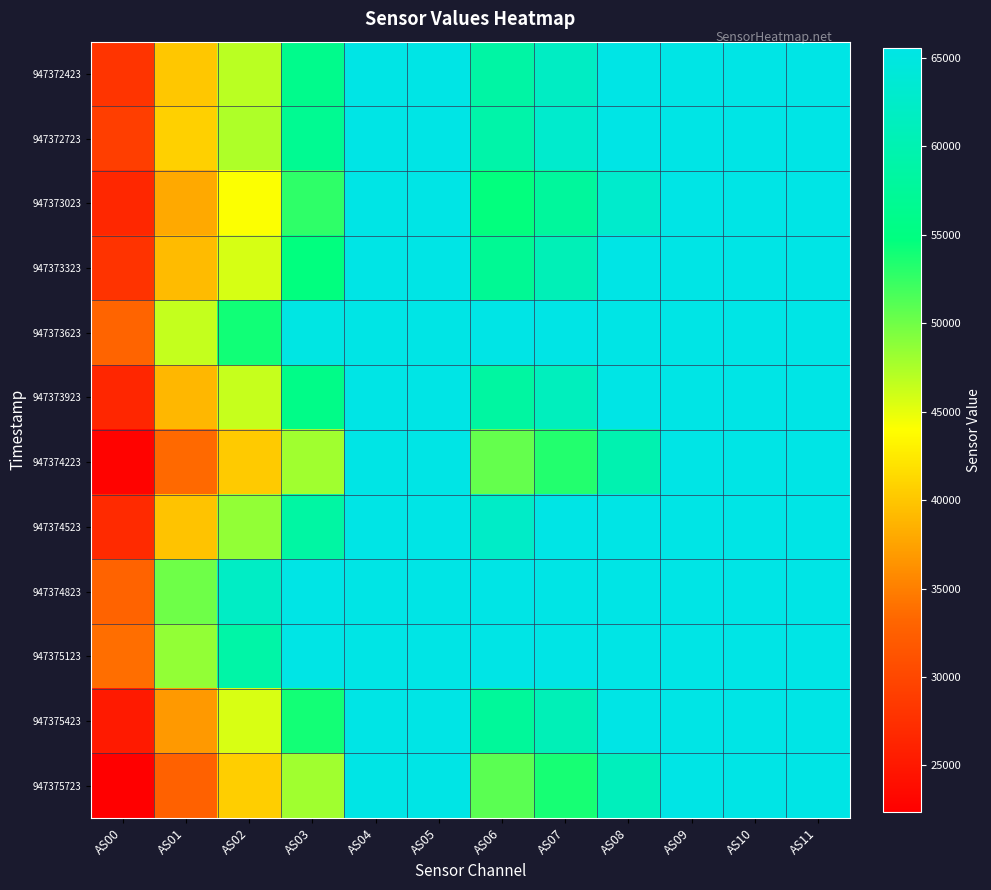

What is the total value across all series at AS09?

786420